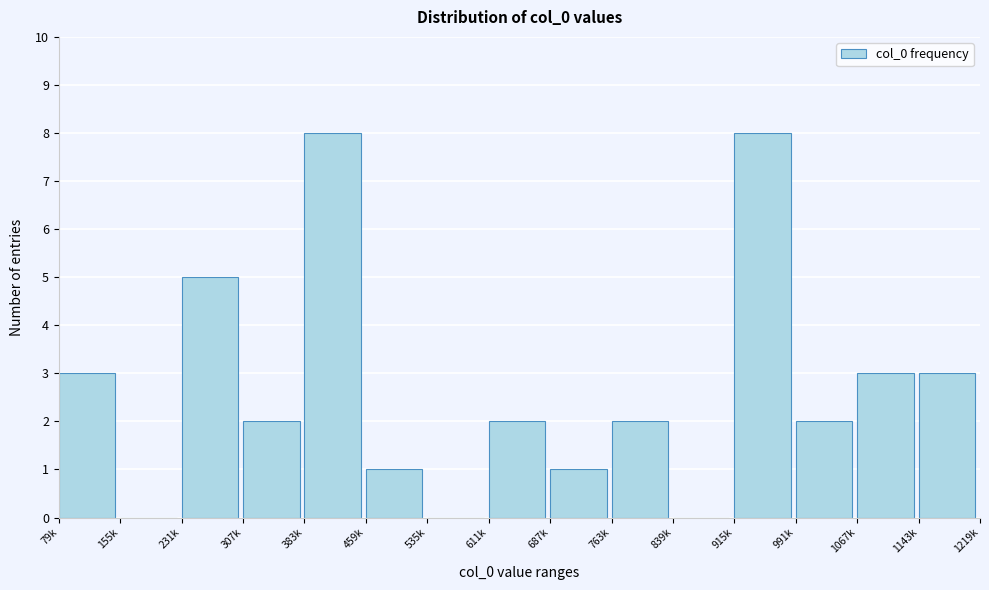

Reading left to right, extract all data points from this chart.

79k=3	155k=0	231k=5	307k=2	383k=8	459k=1	535k=0	611k=2	687k=1	763k=2	839k=0	915k=8	991k=2	1067k=3	1143k=3